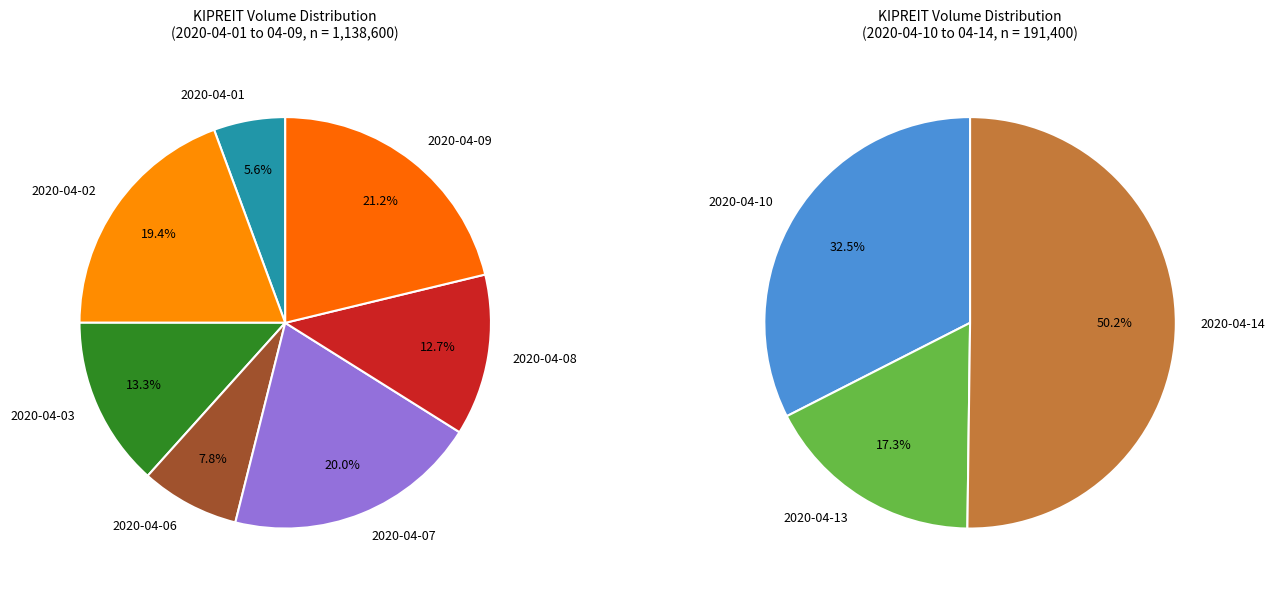

What portion of the pie excludes 2020-04-08?

89.1%